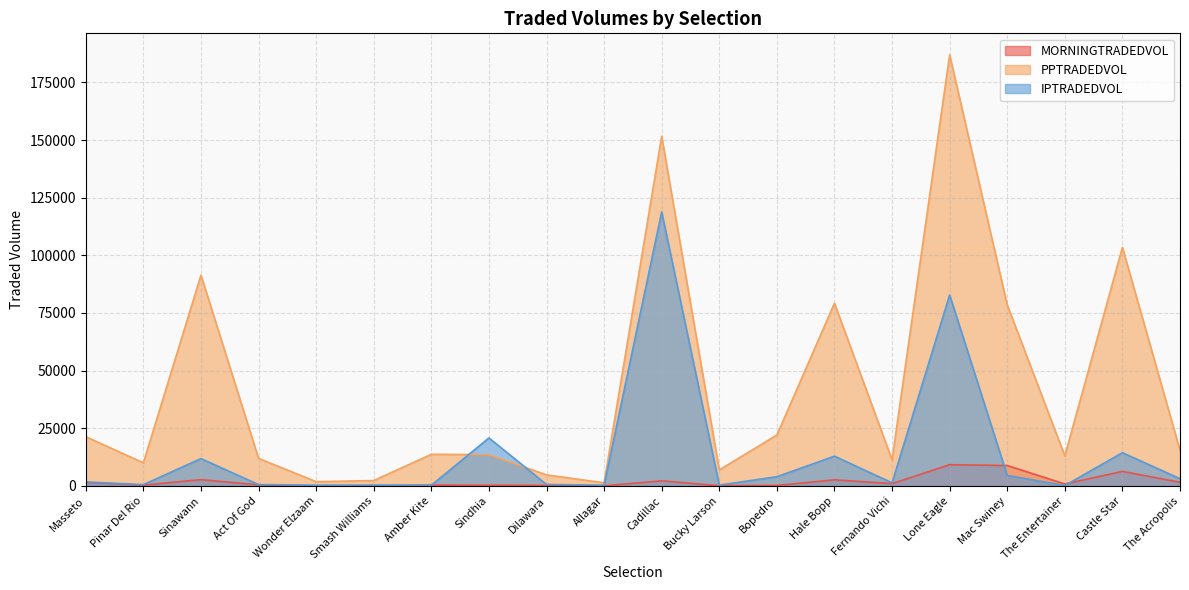

What is the label of the 18th point from the right?

Sinawann